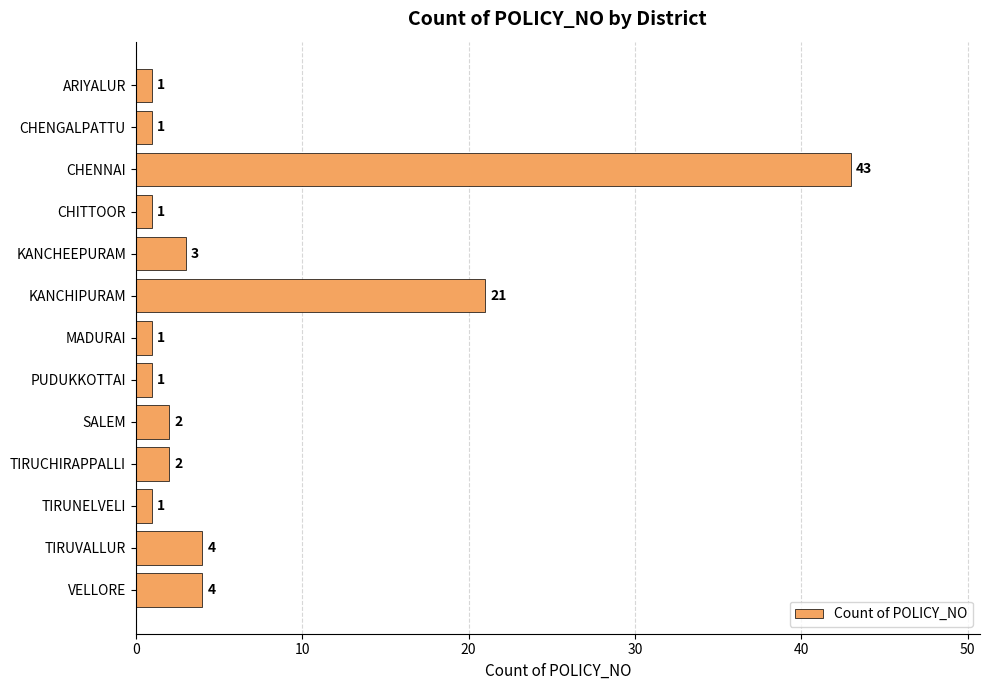

True or false: the data shows 21 at KANCHIPURAM.

True